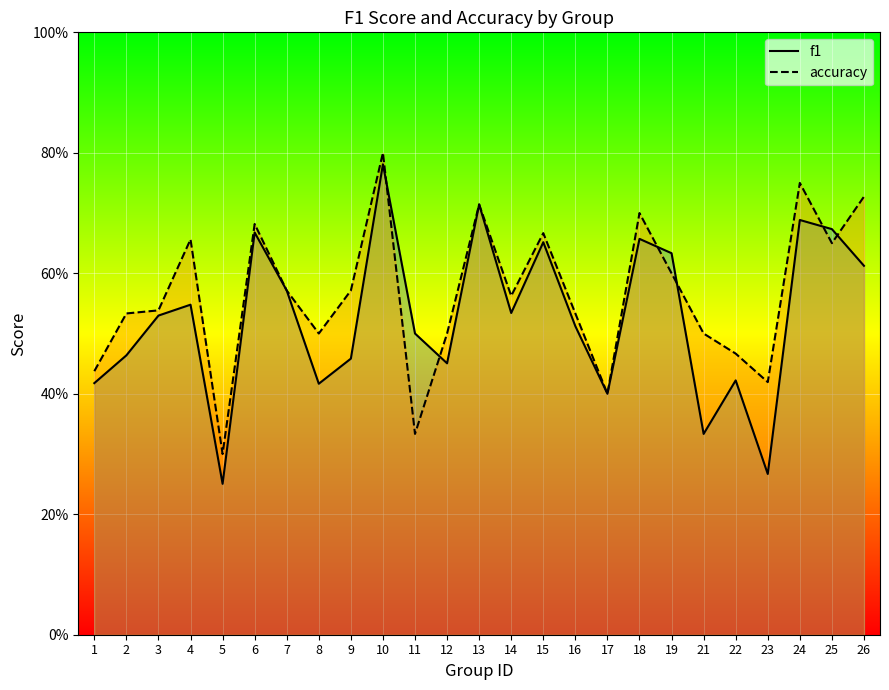

Reading left to right, extract all data points from this chart.

f1: 0.4	0.5	0.5	0.5	0.3	0.7	0.6	0.4	0.5	0.8	0.5	0.5	0.7	0.5	0.7	0.5	0.4	0.7	0.6	0.3	0.4	0.3	0.7	0.7	0.6
accuracy: 0.4	0.5	0.5	0.7	0.3	0.7	0.6	0.5	0.6	0.8	0.3	0.5	0.7	0.6	0.7	0.5	0.4	0.7	0.6	0.5	0.5	0.4	0.8	0.7	0.7